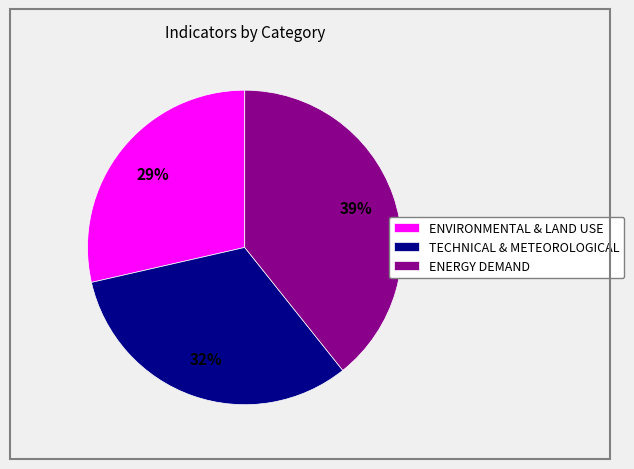

Does TECHNICAL & METEOROLOGICAL represent more than half of the total?

No